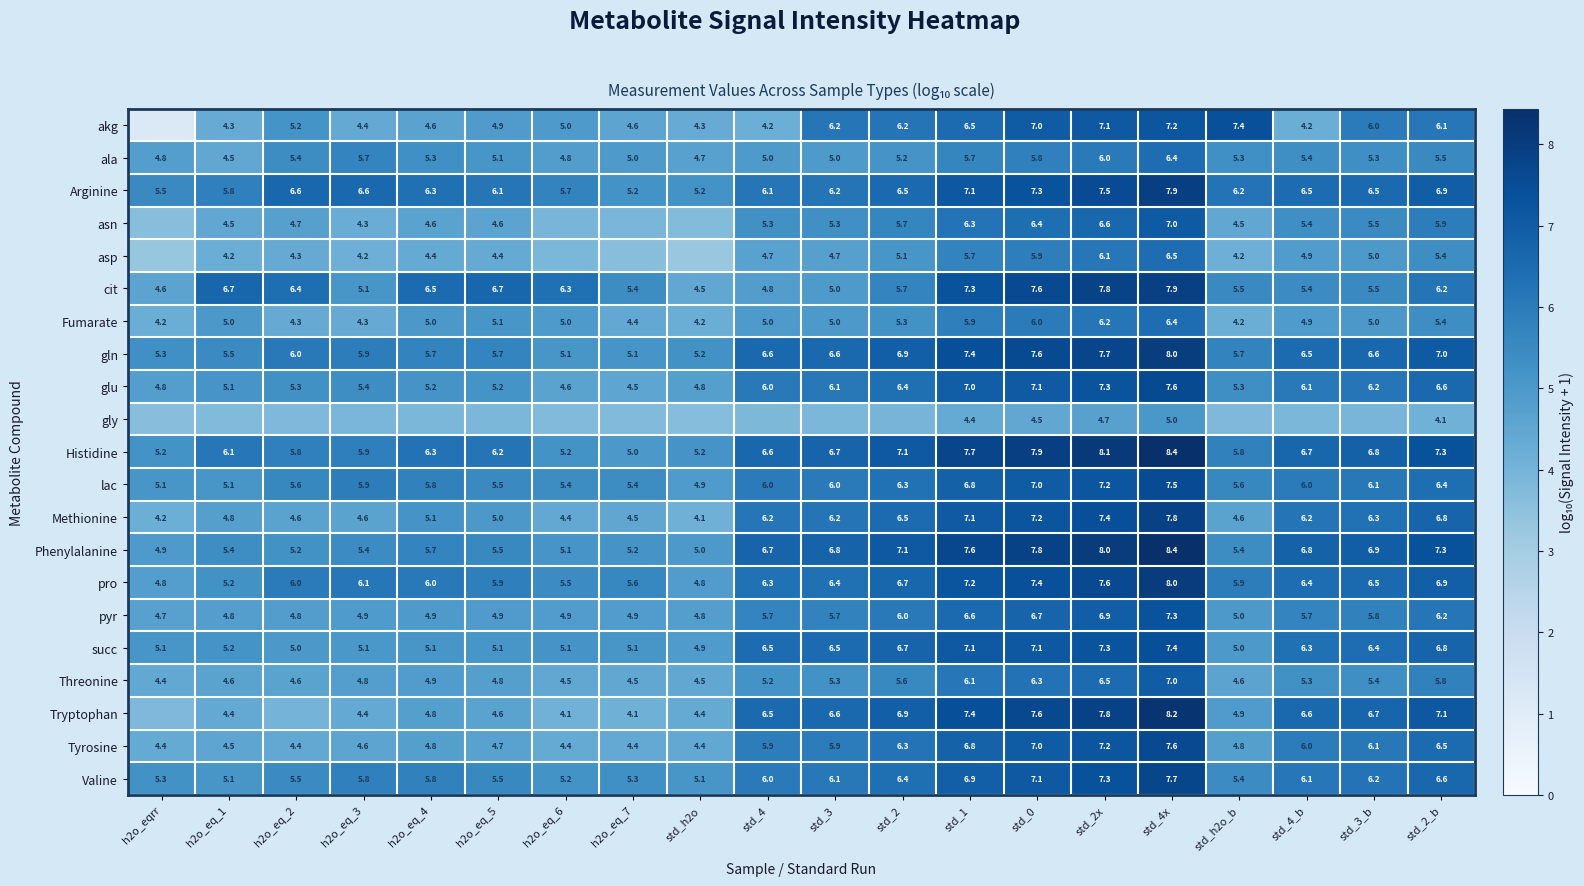

Between std_1 and std_0, which is larger?

std_0